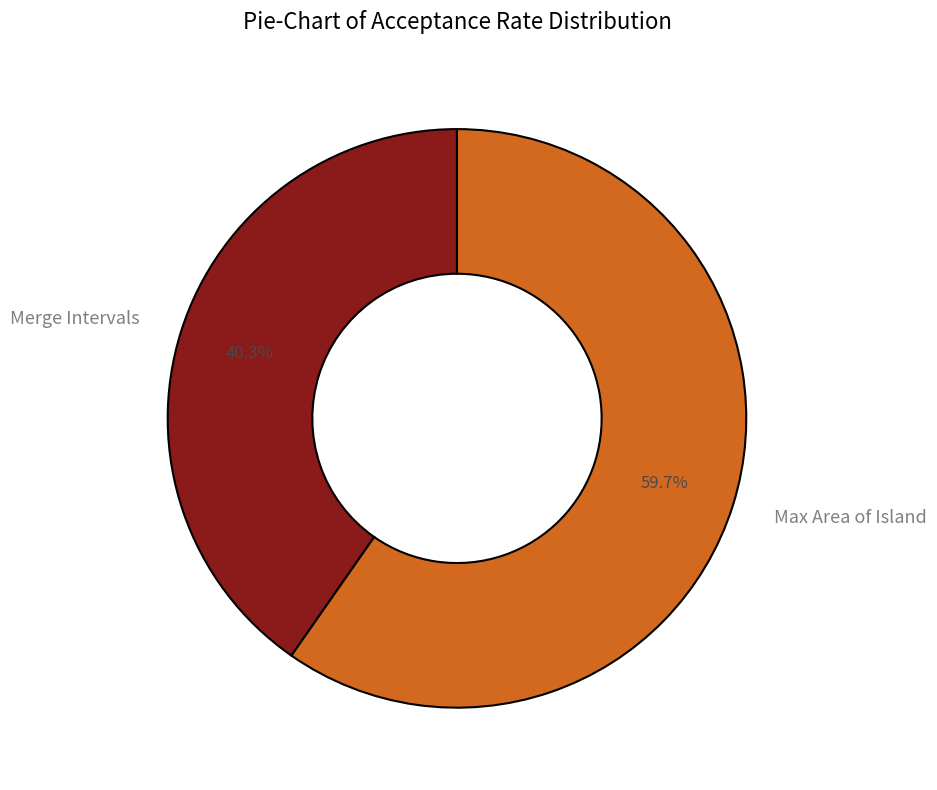

Rank the categories by value from highest to lowest.

Max Area of Island, Merge Intervals